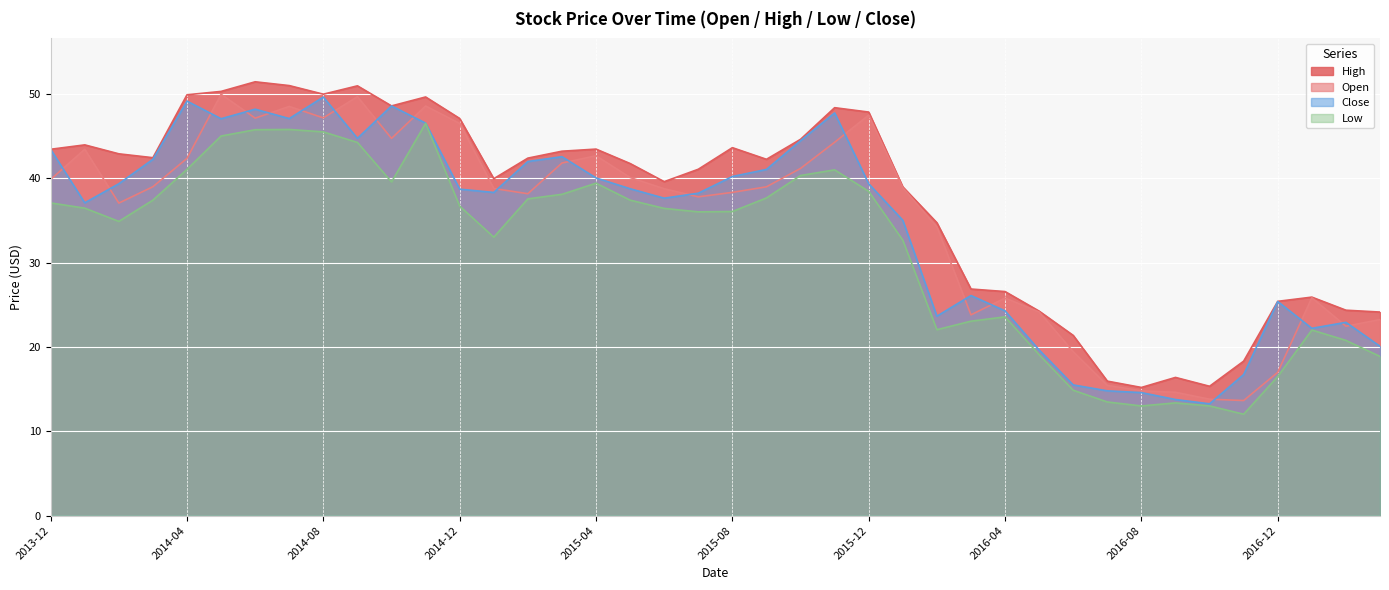

Is it true that High equals 25.4 at 2016-12?

True